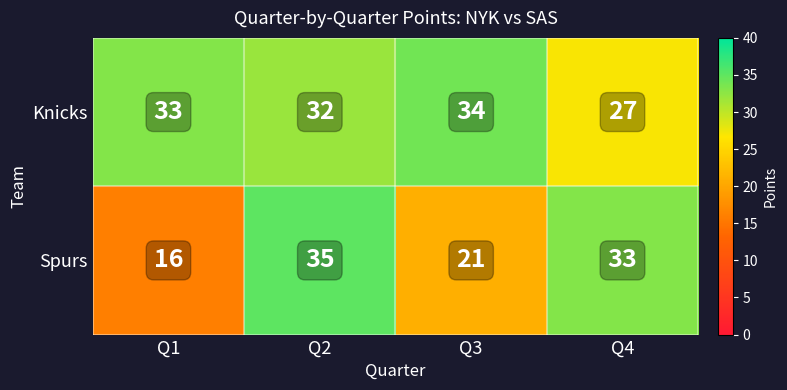

True or false: Spurs has a value of 35 at Q2.

True